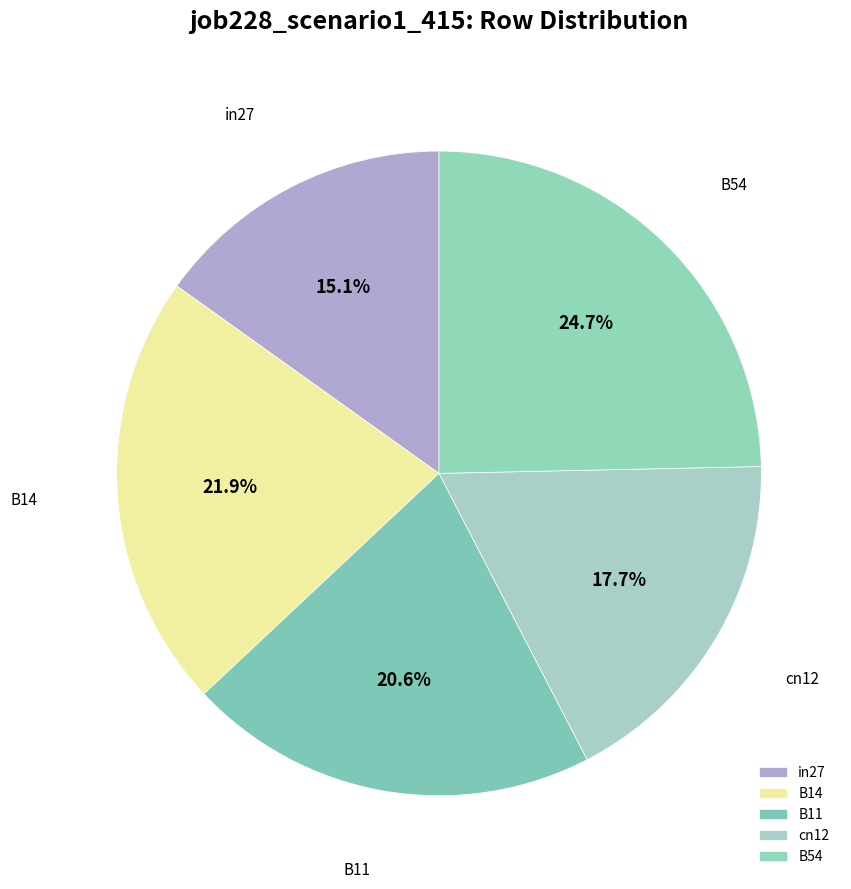

Combined, do B11 and in27 account for over 50%?

No